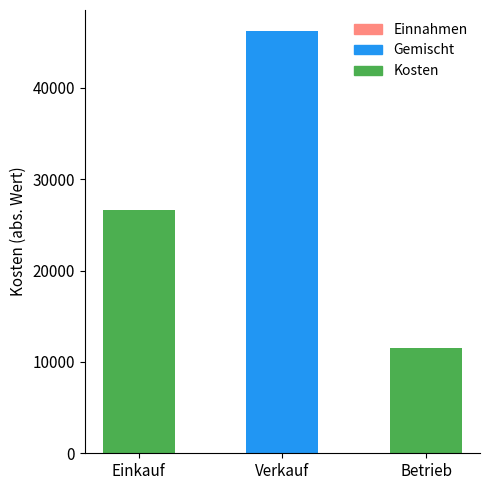

What is the total value across all series at Einkauf?

26634